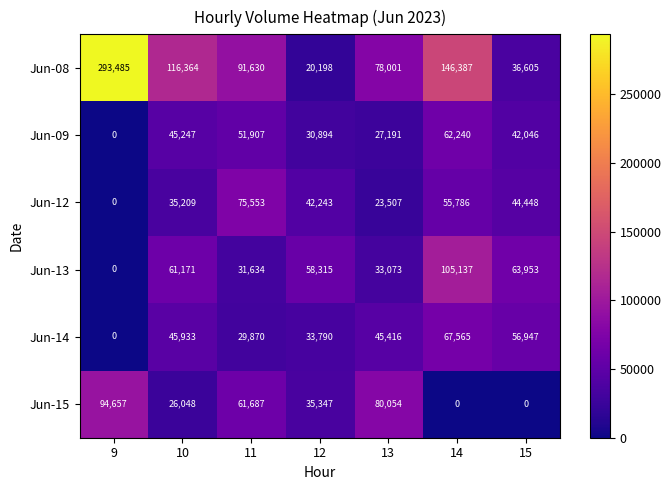

How many data points in Jun-15 are less than 35347?

3